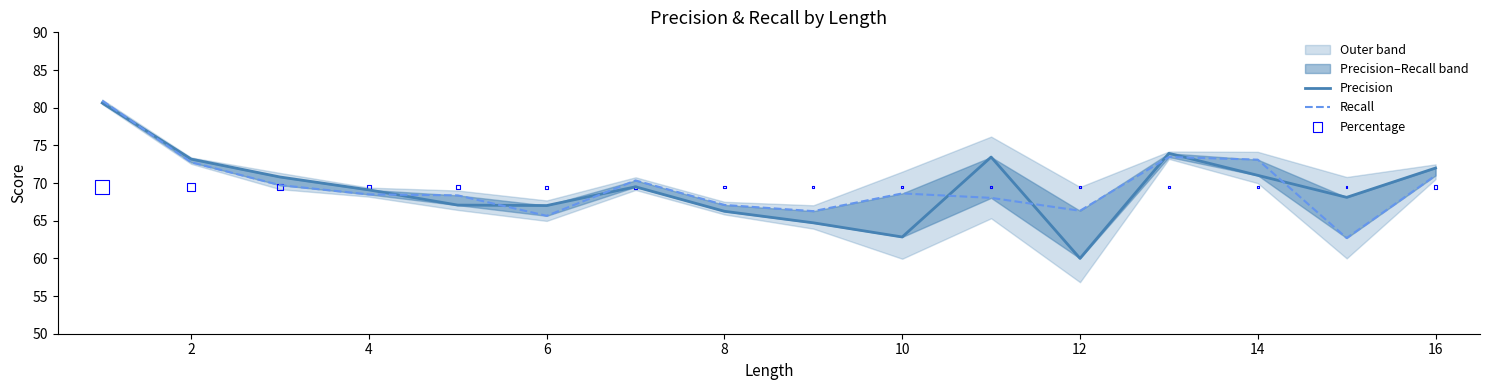

Which series has the largest total across all categories?

Recall